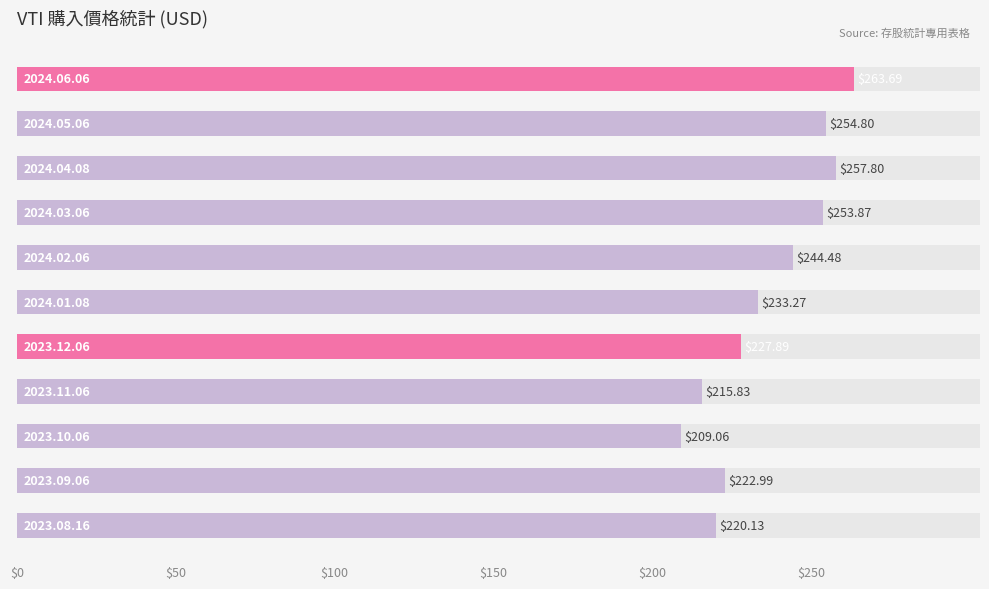

Does the chart contain stacked bars?

No